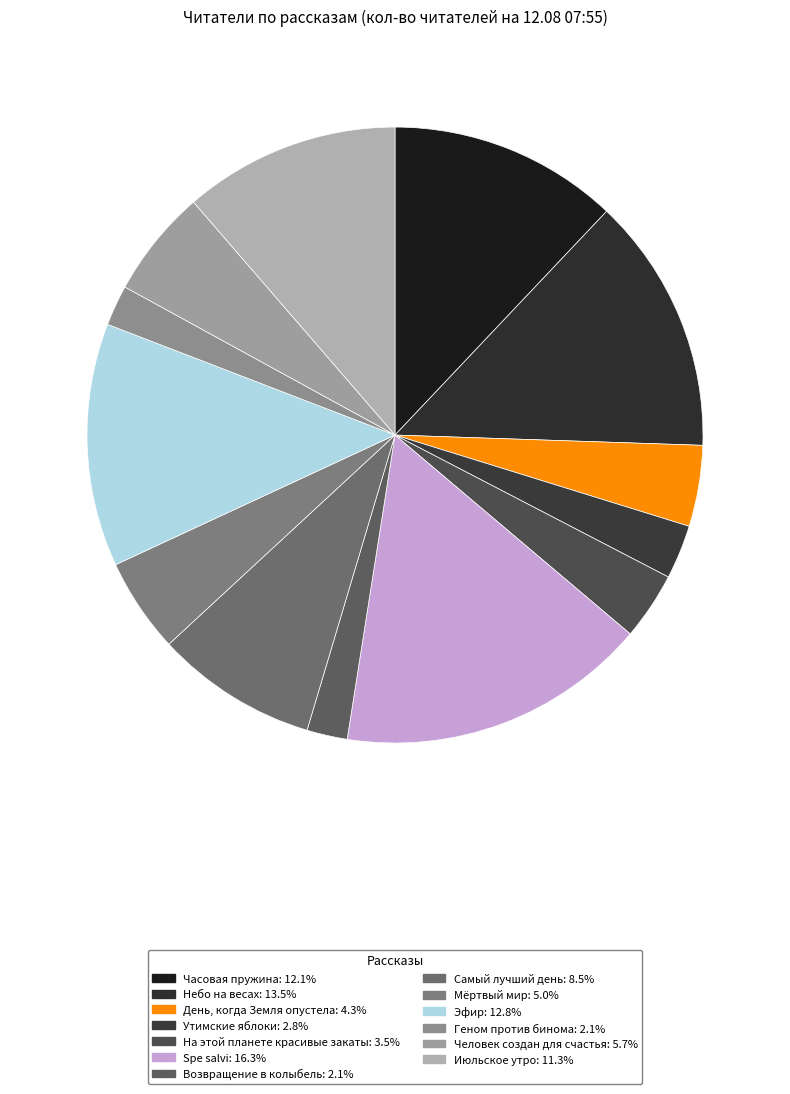

How many slices are in this pie chart?

13